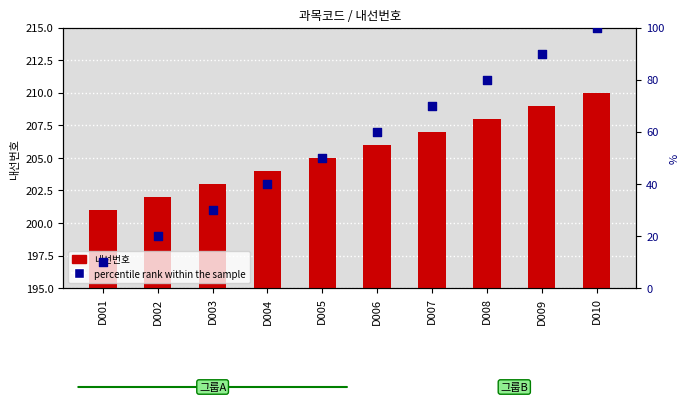

Which series has the largest total across all categories?

내선번호